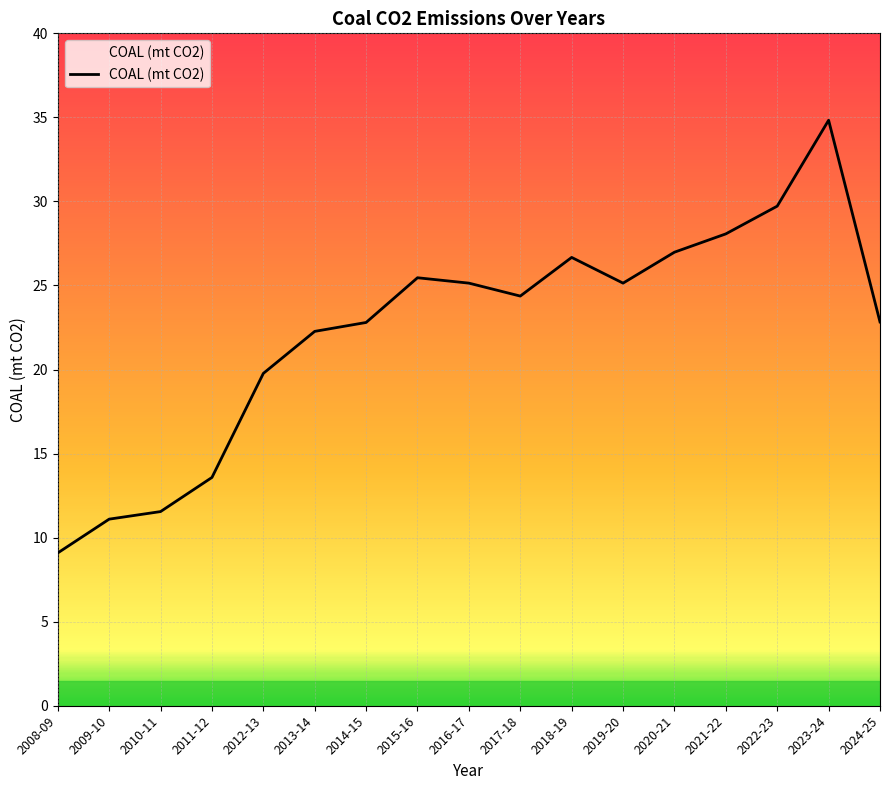

Approximately how many times larger is the value at 2018-19 compared to 2015-16?

1.0